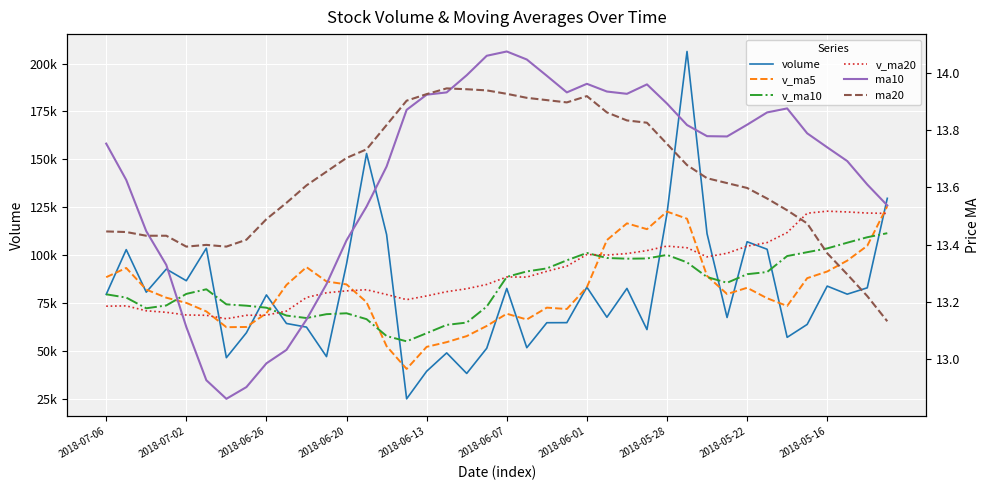

Which series has the largest total across all categories?

v_ma20